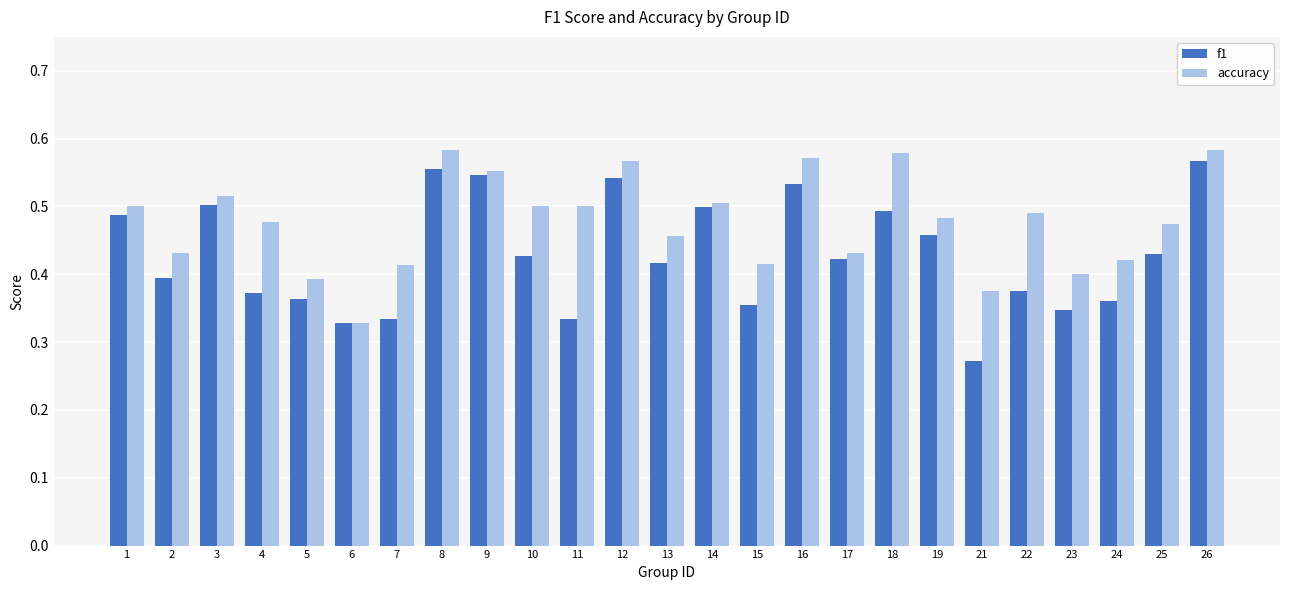

What is the sum of all accuracy values?

11.9